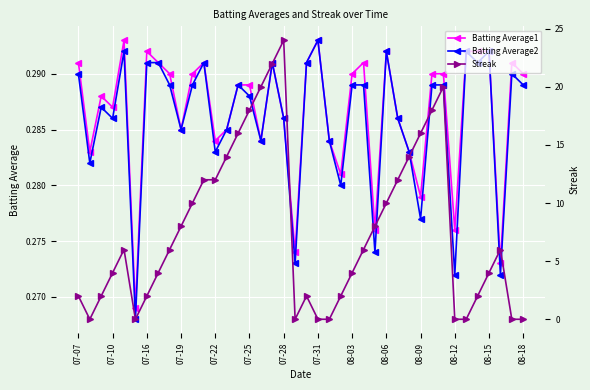

What is the value of the Batting Average1 point at the 22nd from the left?

0.3